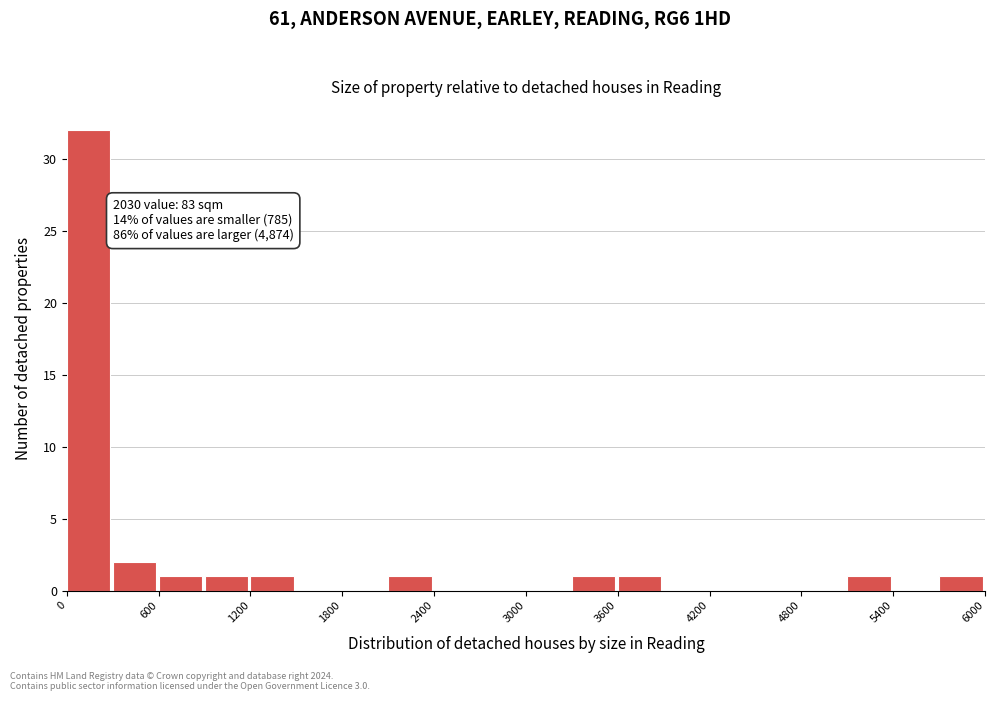

Read against the x-axis, roughly where is the centre of the tallest bar?

100